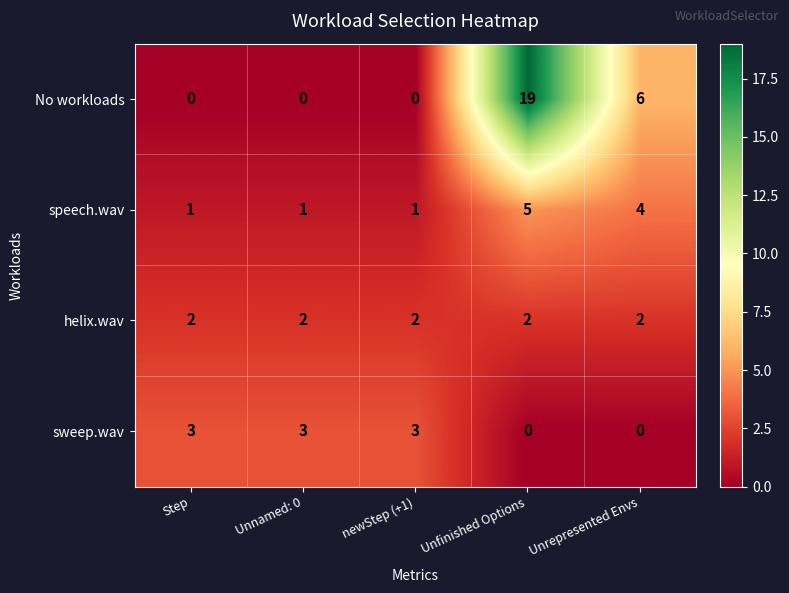

Reading right to left, transcribe all the data shown in this chart.

No workloads: Unrepresented Envs=6	Unfinished Options=19	newStep (+1)=0	Unnamed: 0=0	Step=0
speech.wav: Unrepresented Envs=4	Unfinished Options=5	newStep (+1)=1	Unnamed: 0=1	Step=1
helix.wav: Unrepresented Envs=2	Unfinished Options=2	newStep (+1)=2	Unnamed: 0=2	Step=2
sweep.wav: Unrepresented Envs=0	Unfinished Options=0	newStep (+1)=3	Unnamed: 0=3	Step=3